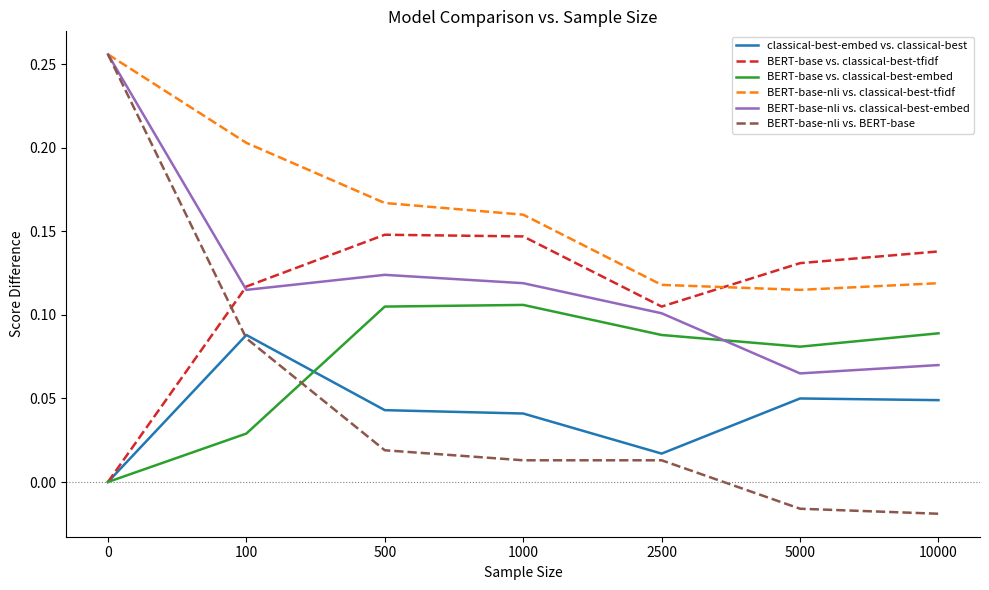

Which series has the largest total across all categories?

BERT-base-nli vs. classical-best-tfidf